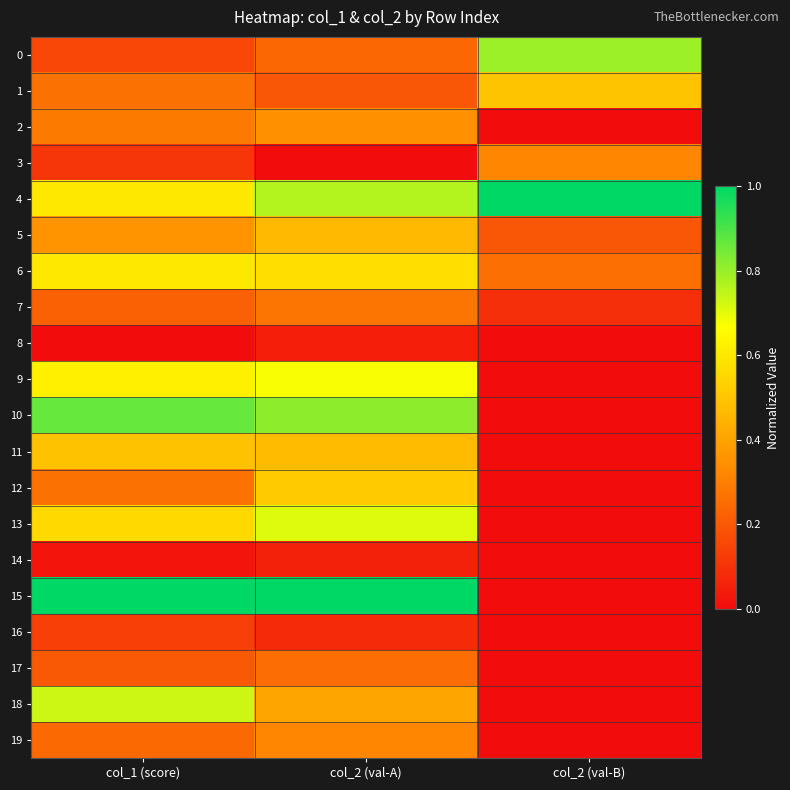

At which category is the sum across all series the highest?

col_2 (val-A)